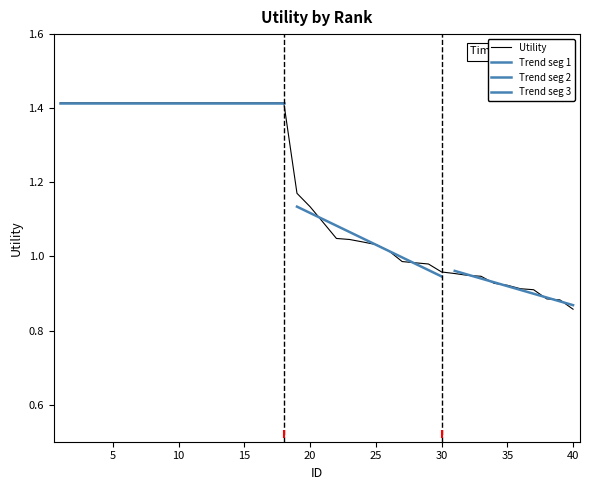

Is this an area chart (filled region under the line)?

No